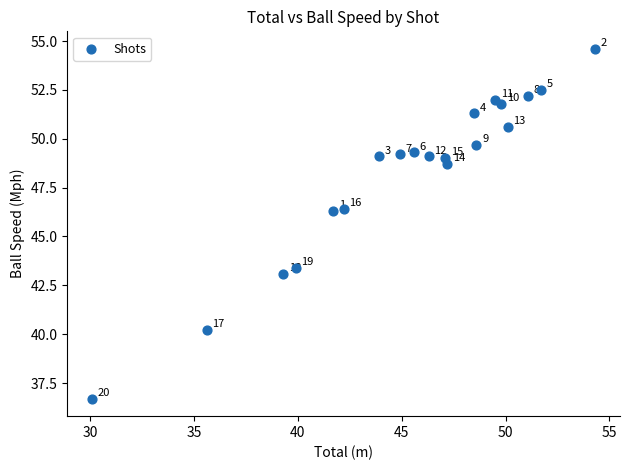

What Y value in the scatter plot is closest to 45?

46.3